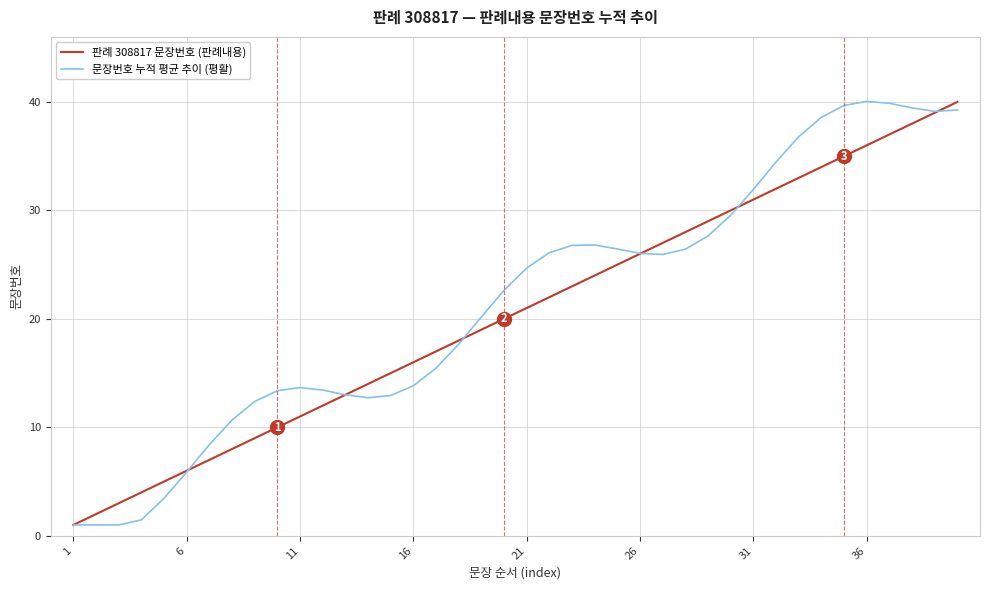

What is the maximum value shown in the chart?

40.1